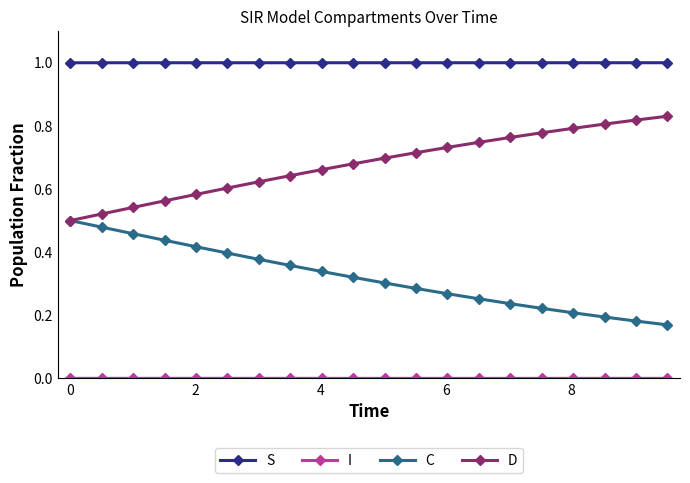

True or false: C and S intersect in this chart.

False